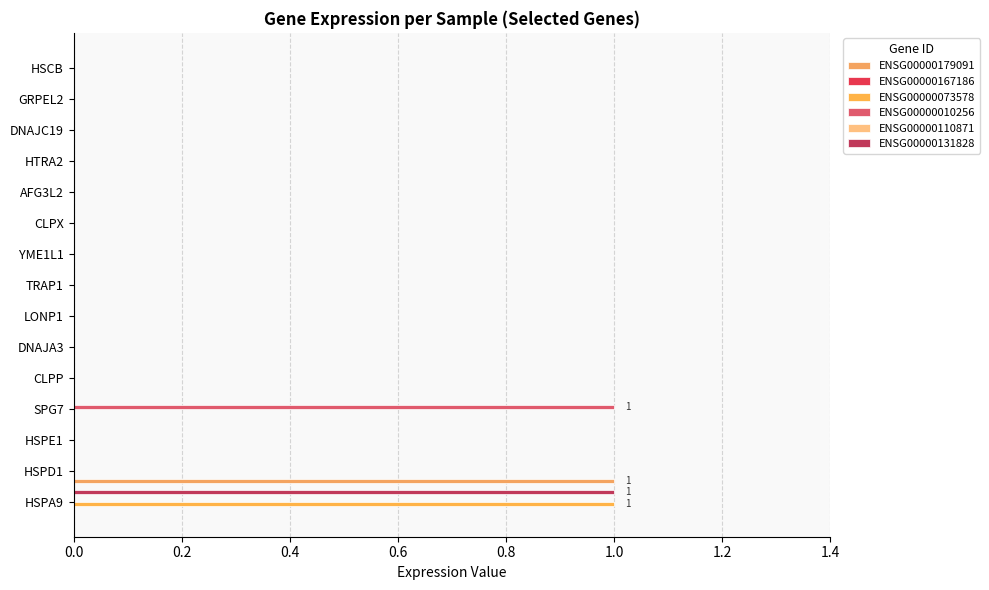

Is it true that ENSG00000073578 equals 0.3 at HSPE1?

False